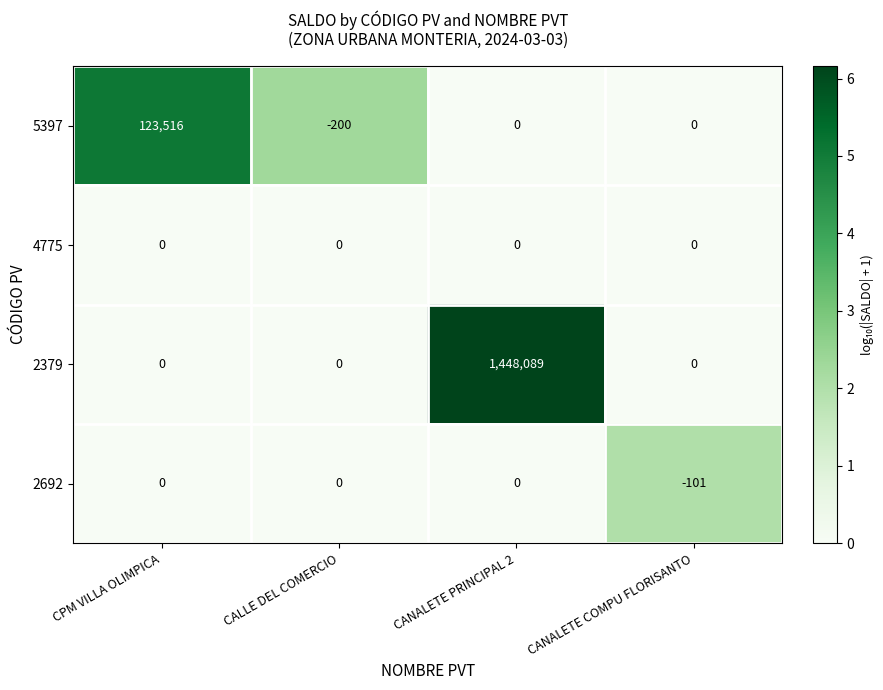

Which series has the largest range (max minus min)?

2379